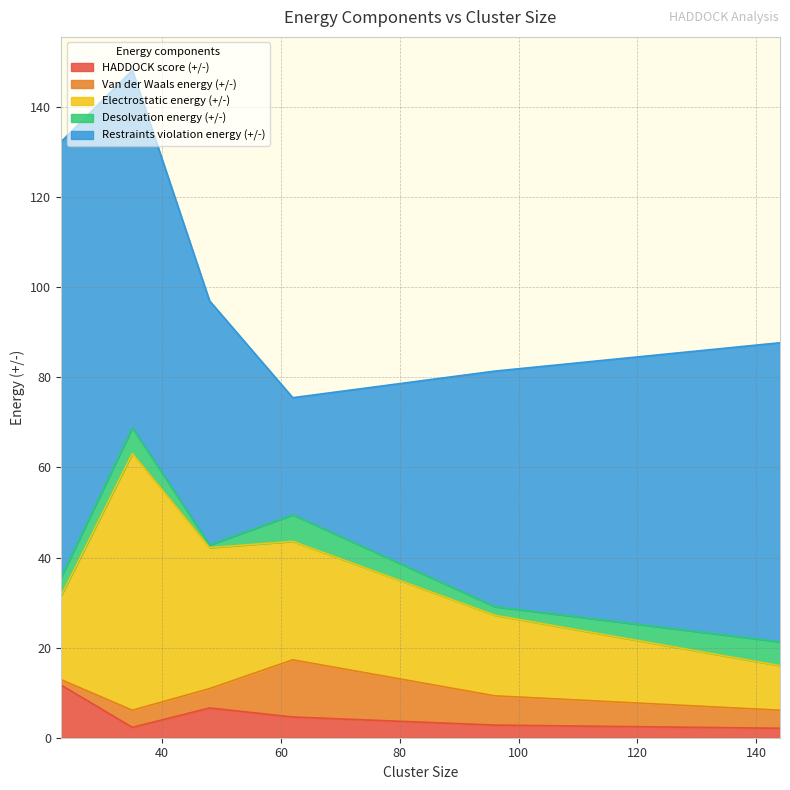

At which category is the sum across all series the highest?

35